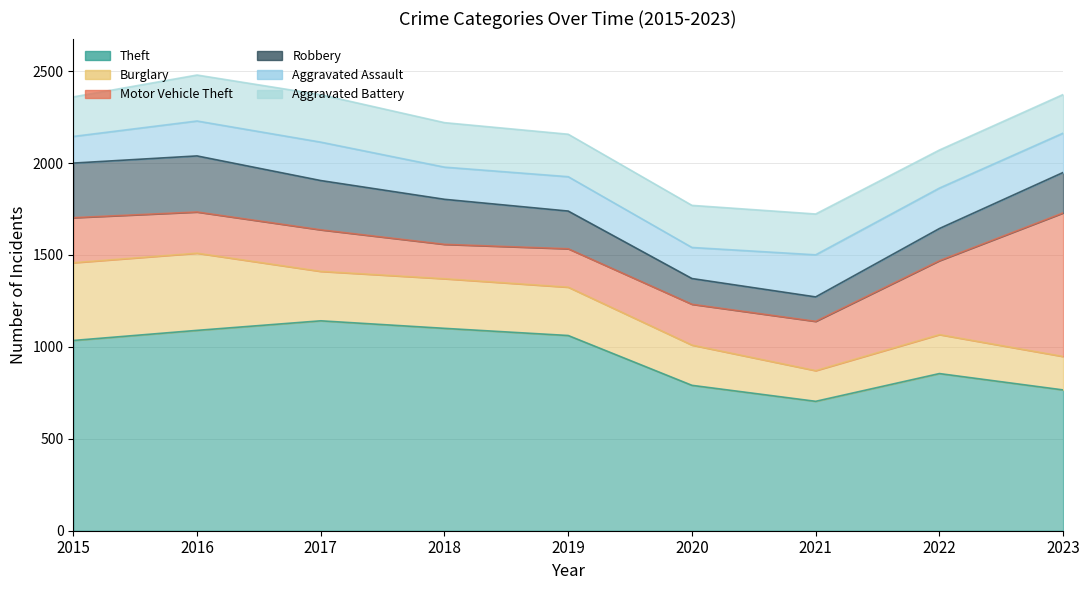

Reading right to left, what are all the values shown in this chart?

Theft: 766	855	704	791	1062	1101	1142	1090	1035
Burglary: 182	212	167	219	263	270	269	420	423
Motor Vehicle Theft: 781	402	268	222	209	187	226	224	245
Robbery: 220	175	133	140	205	245	268	305	297
Aggravated Assault: 214	220	229	169	187	175	209	190	145
Aggravated Battery: 210	207	222	229	231	242	258	250	215